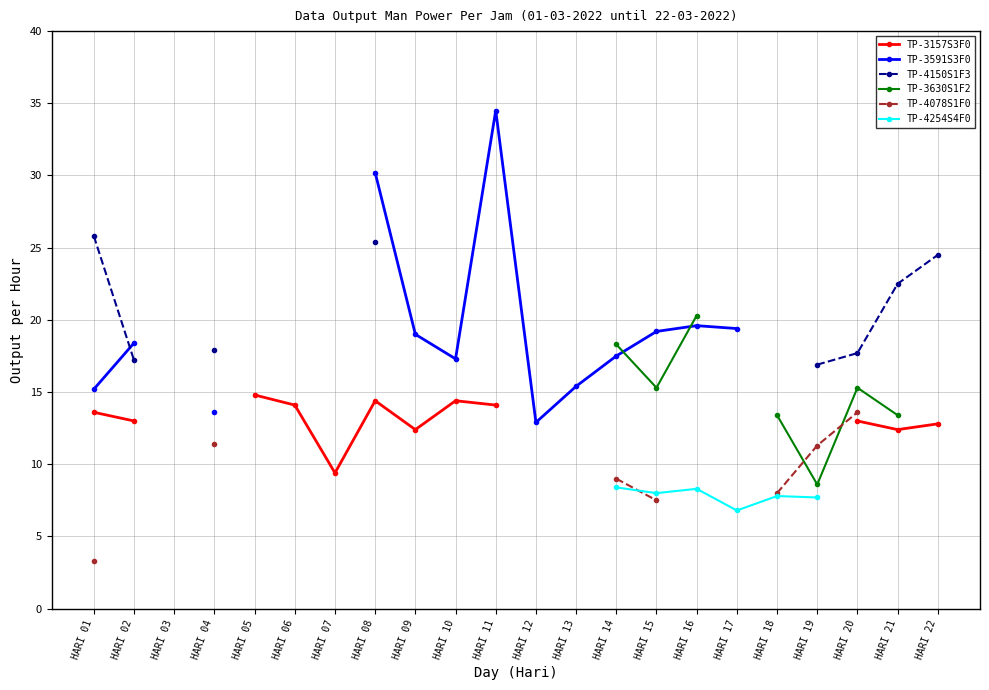

After their last crossing, which series has the higher values: TP-4078S1F0 or TP-3630S1F2?

TP-3630S1F2